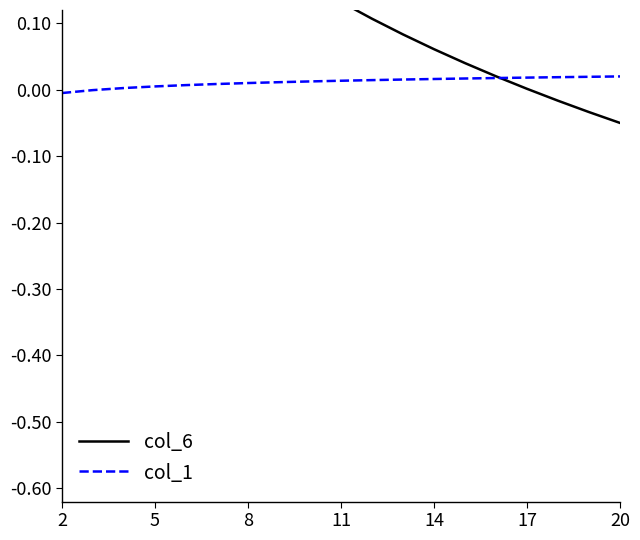

How many values in the col_1 series are below 0?

2